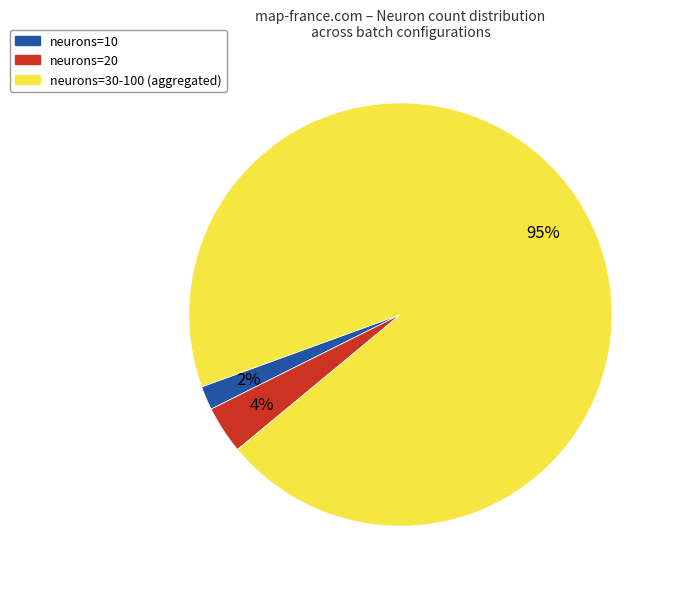

Is there any slice that represents more than half of the pie?

Yes